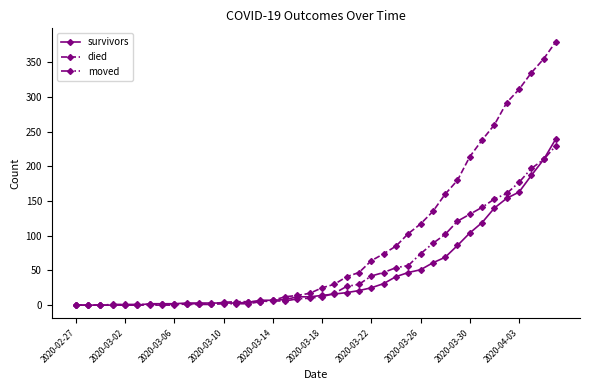

Rank the series by their maximum value, from highest to lowest.

died, survivors, moved